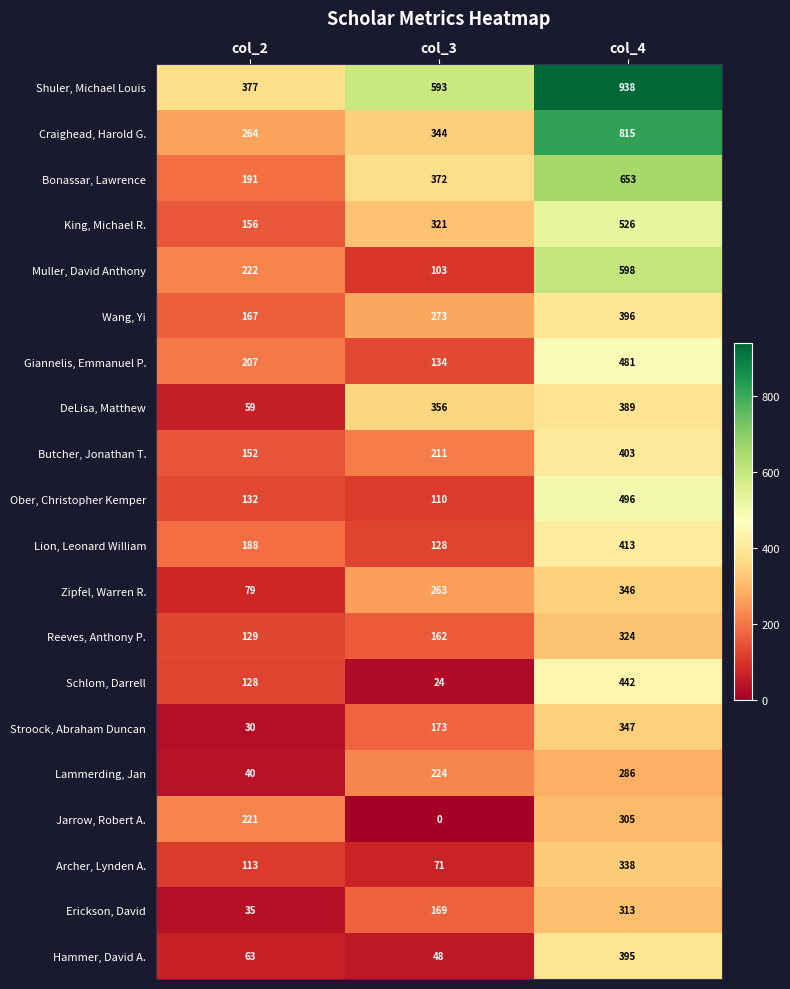

What is the difference between the maximum and second lowest values in the Muller, David Anthony series?

376